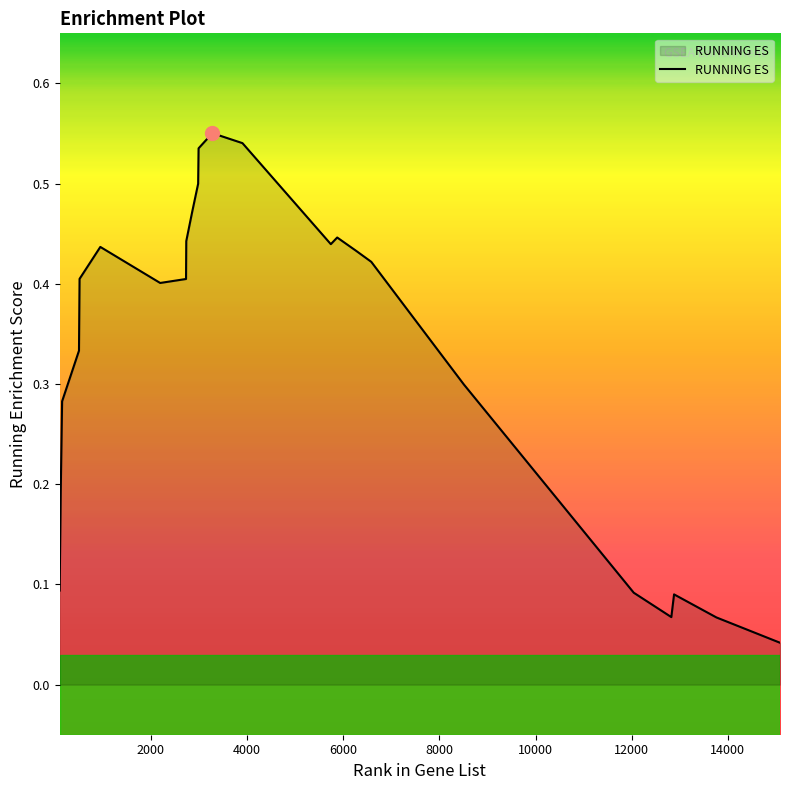

What is the difference between the maximum and minimum values?

0.5